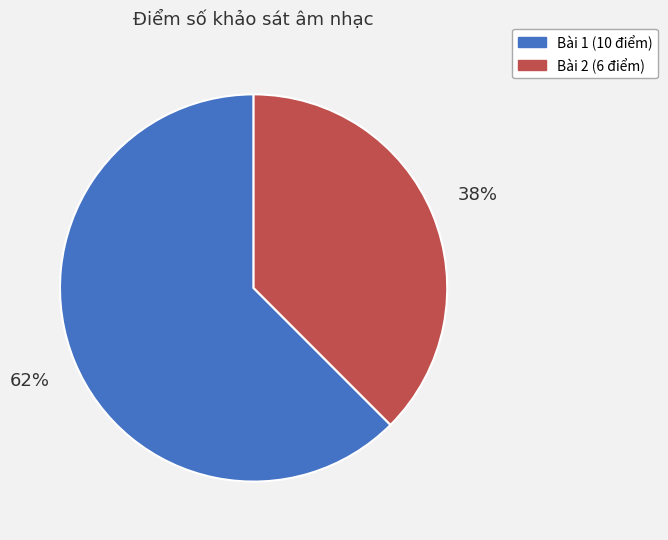

Is there a majority slice in this chart?

Yes